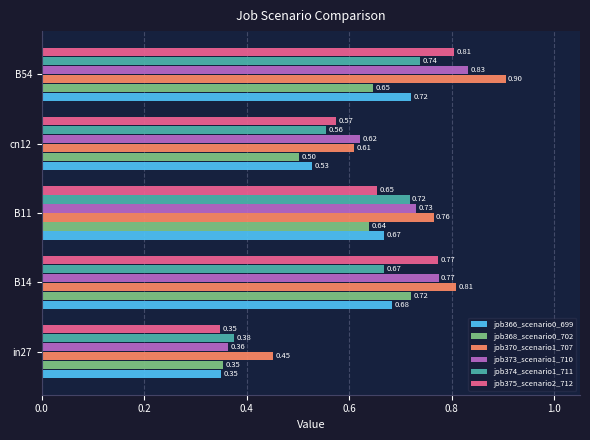

What is the sum of all job370_scenario1_707 values?

3.5